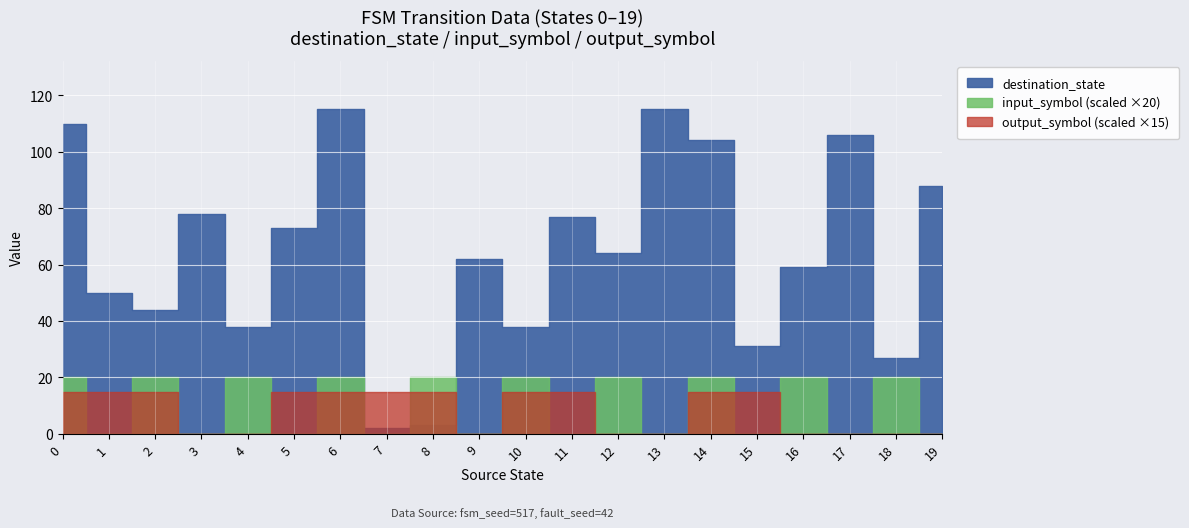

Reading left to right, extract all data points from this chart.

destination_state: 110	50	44	78	38	73	115	2	3	62	38	77	64	115	104	31	59	106	27	88
input_symbol (a=1,b=0): 1	0	1	0	1	0	1	0	1	0	1	0	1	0	1	0	1	0	1	0
output_symbol: 1	1	1	0	0	1	1	1	1	0	1	1	0	0	1	1	0	0	0	0